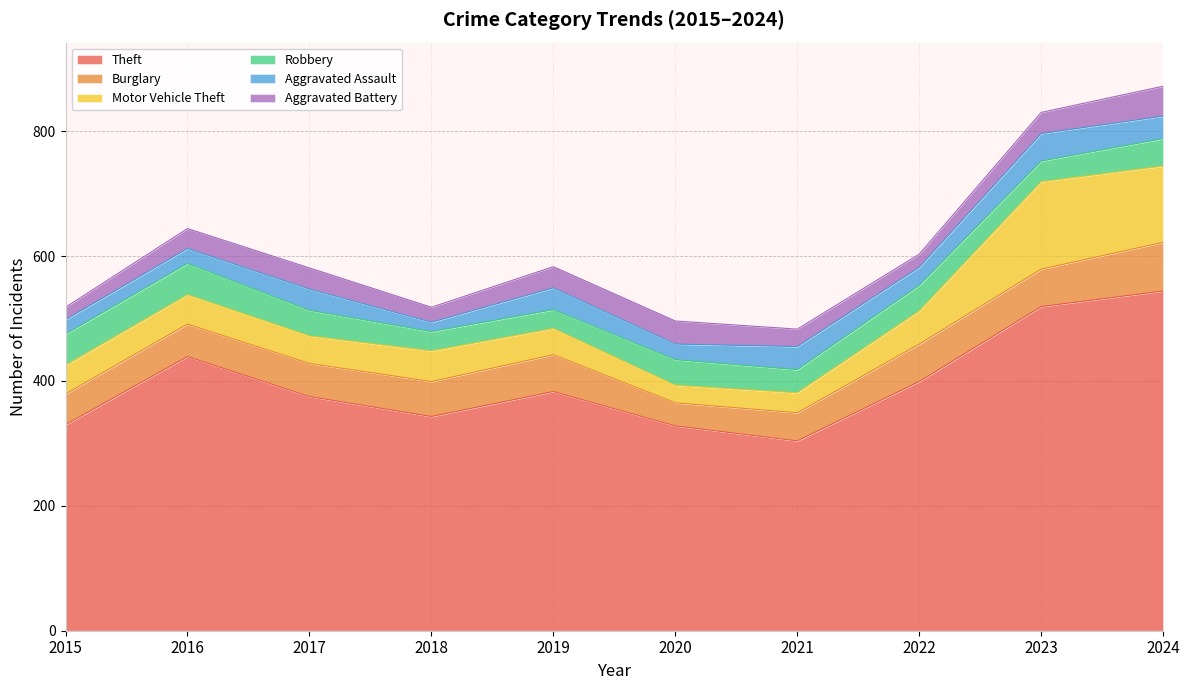

What is the sum of the Theft values at 2019 and 2017?

758